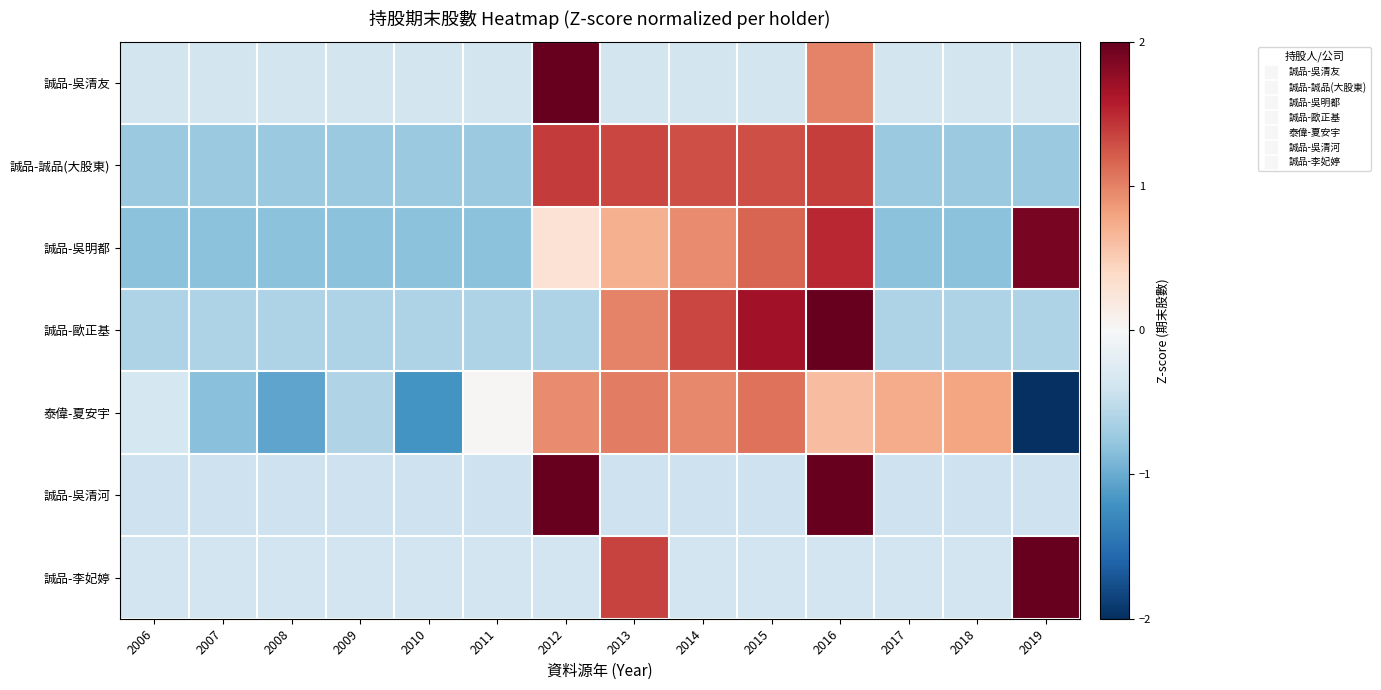

What is the spread (max minus min) of values at 2009?

0.4